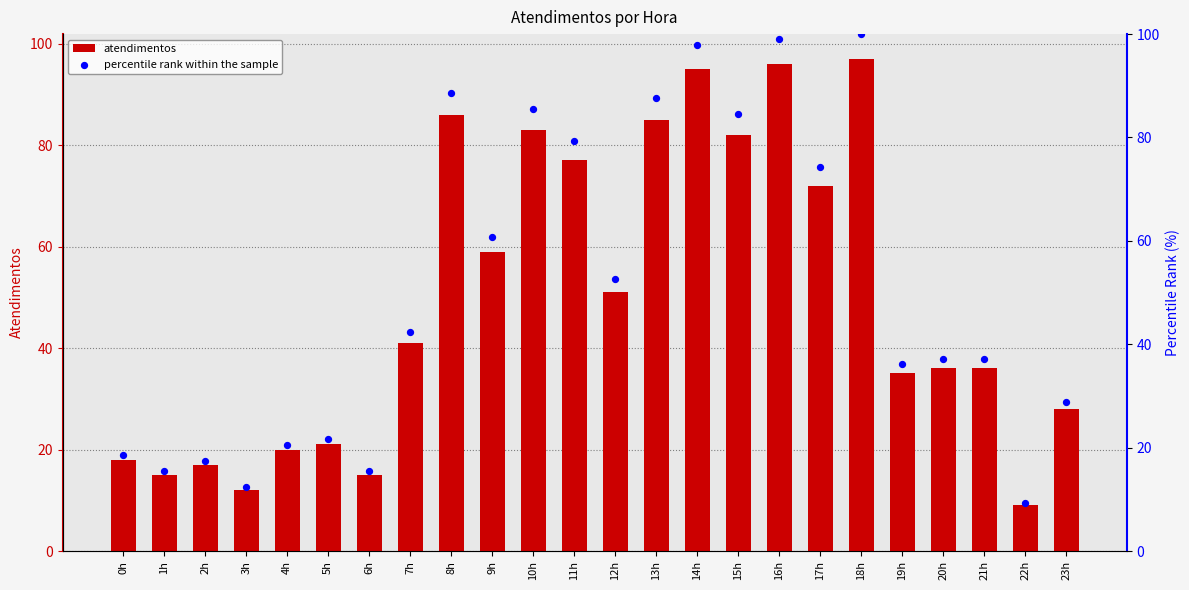

At how many categories does at least one series exceed 39?

12